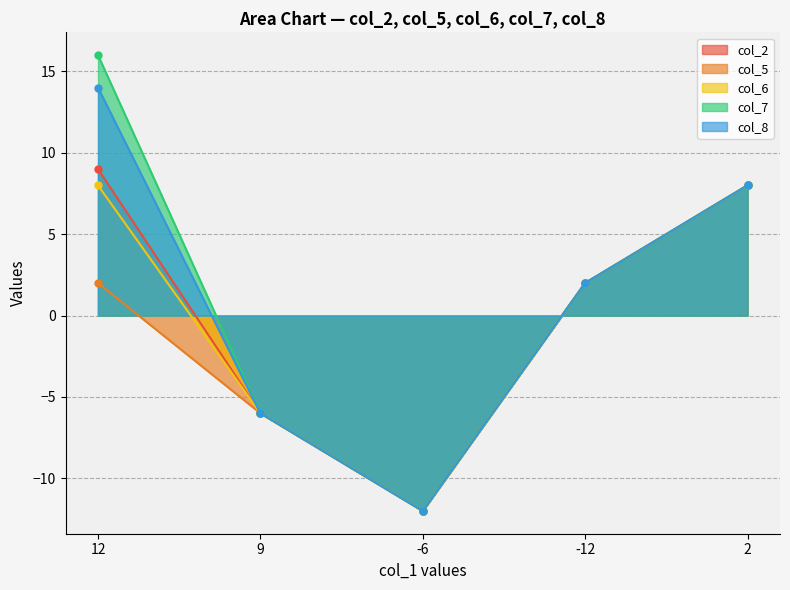

True or false: col_7 has a value of 2 at -12.

True